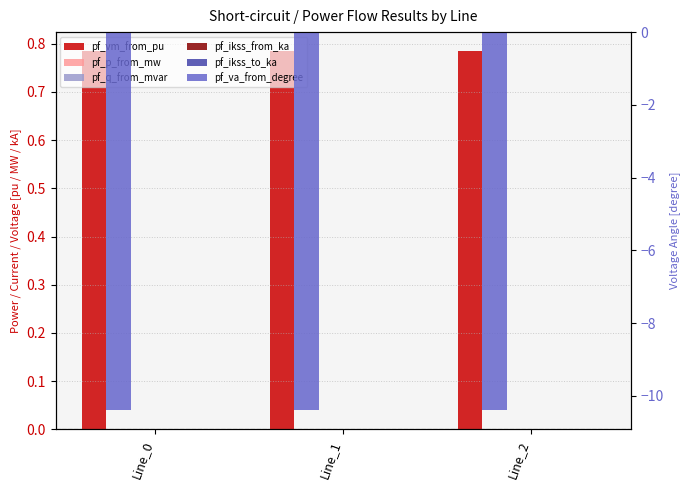

Which series has the largest range (max minus min)?

pf_p_from_mw